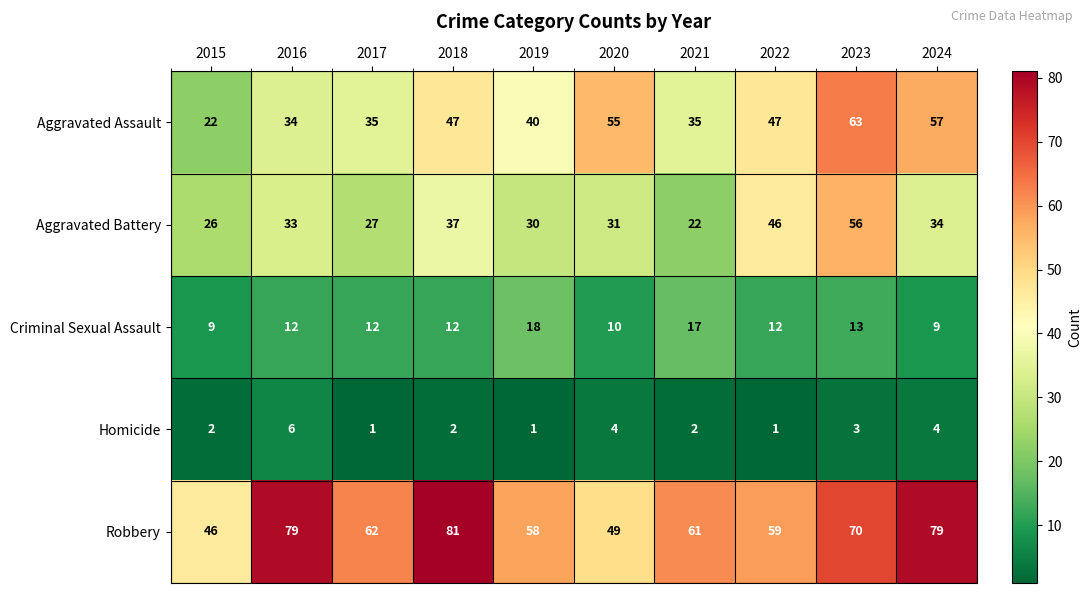

Which series has the largest total across all categories?

Robbery